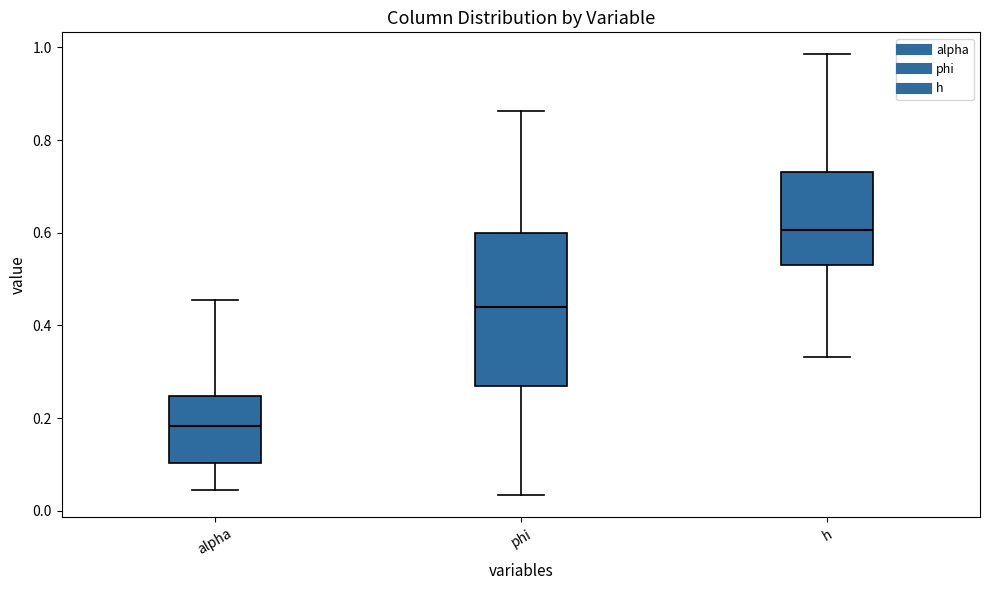

Reading left to right, transcribe this box plot: for each box, give where its median line is, the range the box spans, and where its two whiskers end, as read against the y-axis. The values are not printed on the chart, so give them approximately, as read against the axis.

alpha: median 0.18, box 0.10 to 0.24, whiskers 0.04 to 0.46
phi: median 0.44, box 0.26 to 0.60, whiskers 0.04 to 0.86
h: median 0.60, box 0.54 to 0.74, whiskers 0.34 to 0.98